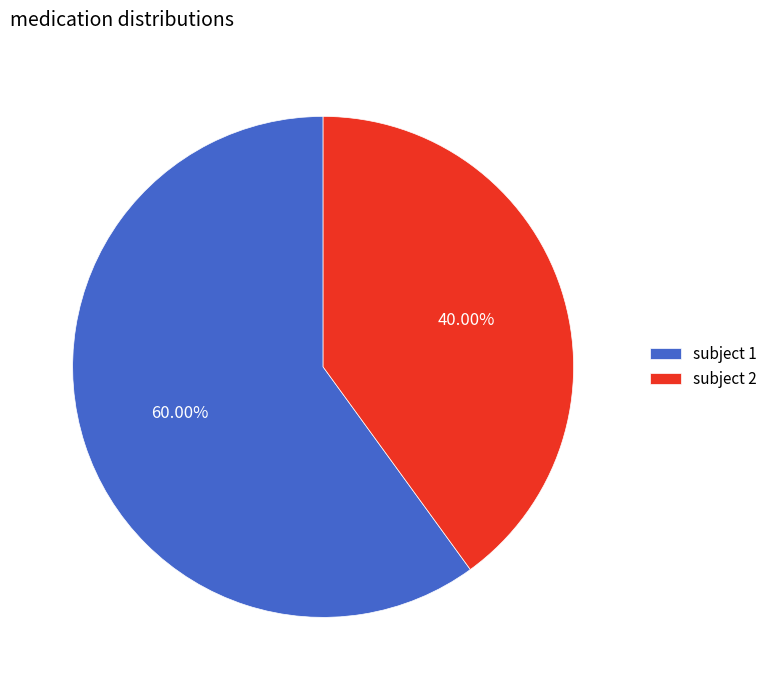

What portion of the pie excludes subject 2?

60.0%